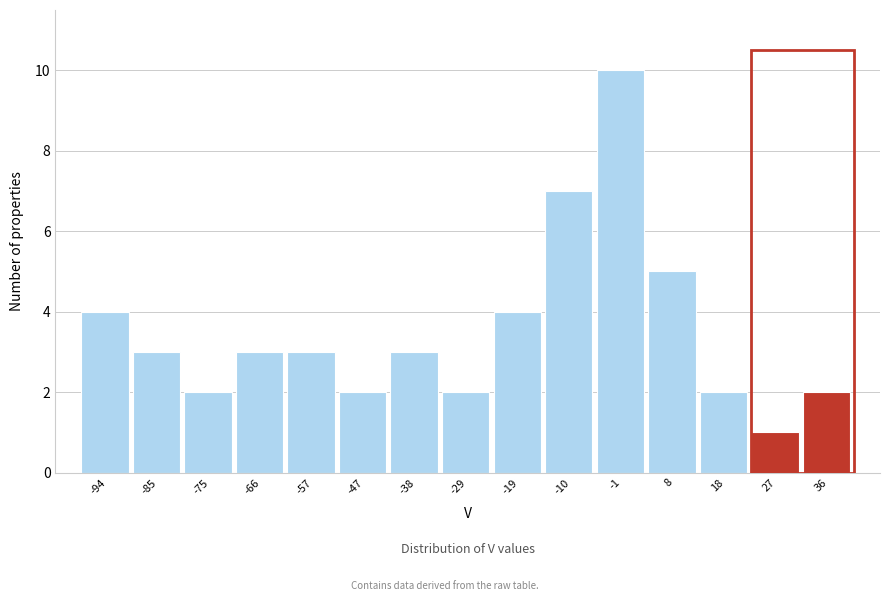

Reading left to right, transcribe this chart: for each bar, give the range it covers on the x-axis and its height. Neither the bar edges nor the heights are printed on the chart, so give them approximately, as read against the axes.

-99 to -89: 4
-89 to -80: 3
-80 to -71: 2
-71 to -61: 3
-61 to -52: 3
-52 to -43: 2
-43 to -33: 3
-33 to -24: 2
-24 to -15: 4
-15 to -6: 7
-6 to 4: 10
4 to 13: 5
13 to 22: 2
22 to 32: 1
32 to 41: 2